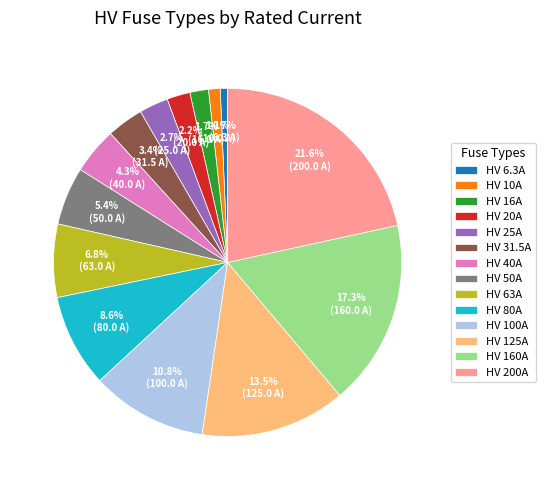

Which category has the biggest portion of the pie?

HV 200A